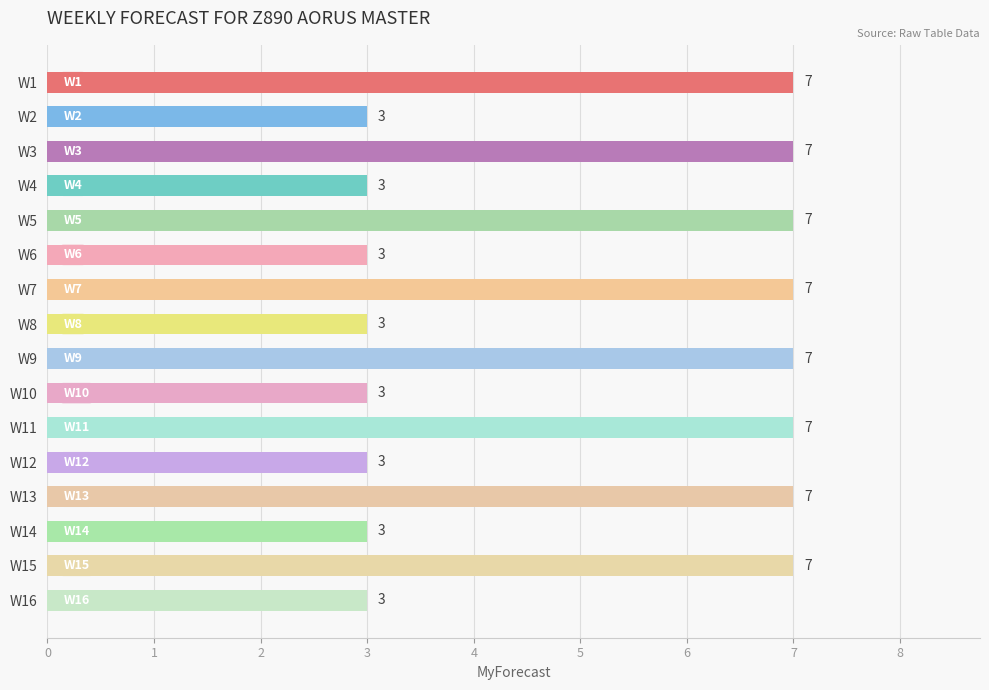

What is the approximate value at W11?

7